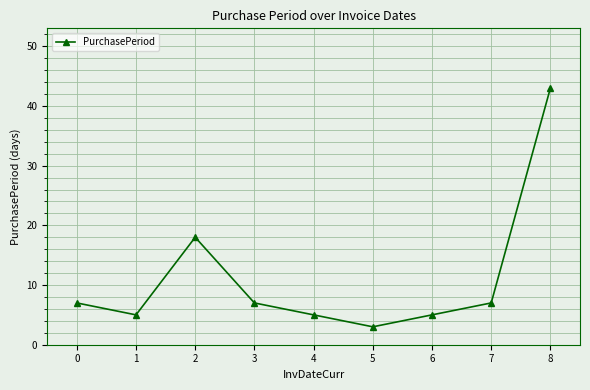

What is the greatest value displayed?

43